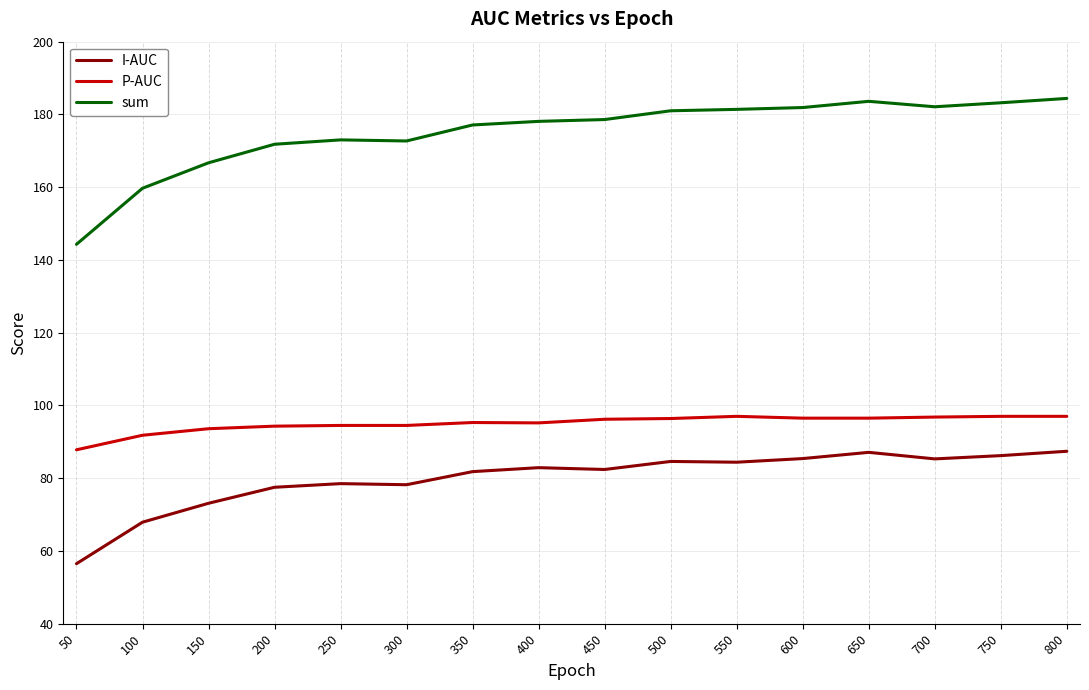

Rank the series by their maximum value, from highest to lowest.

sum, P-AUC, I-AUC